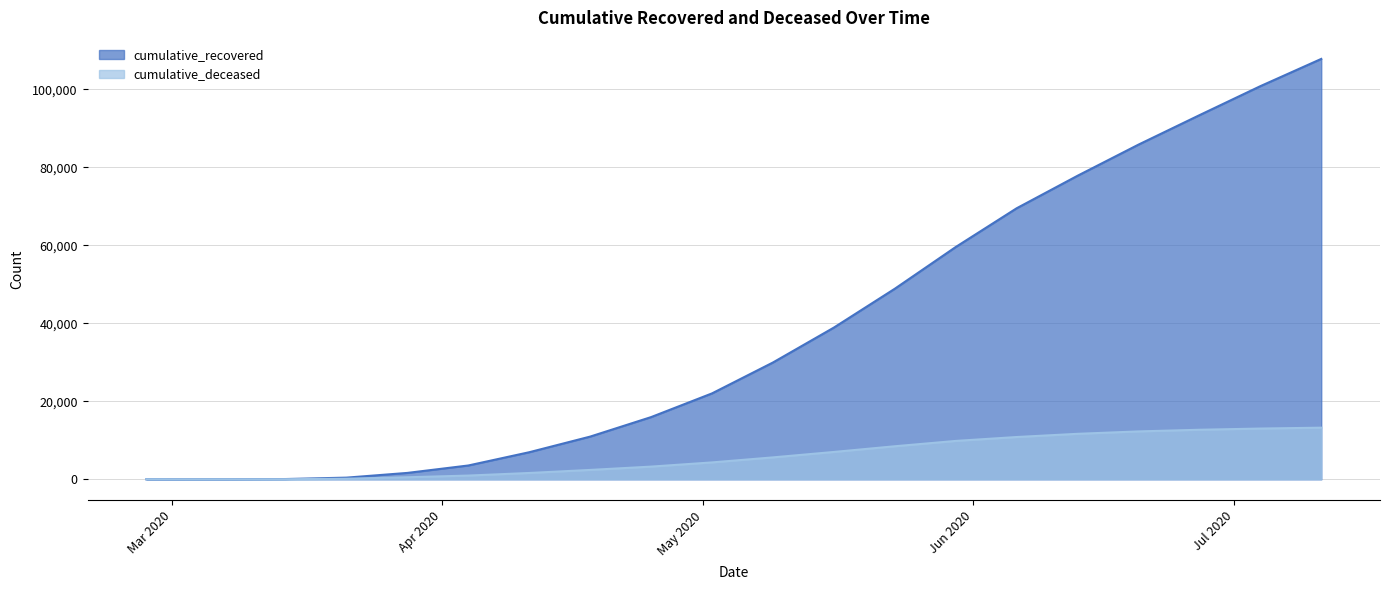

What is the total value across all series at 2020-05-02?

26362